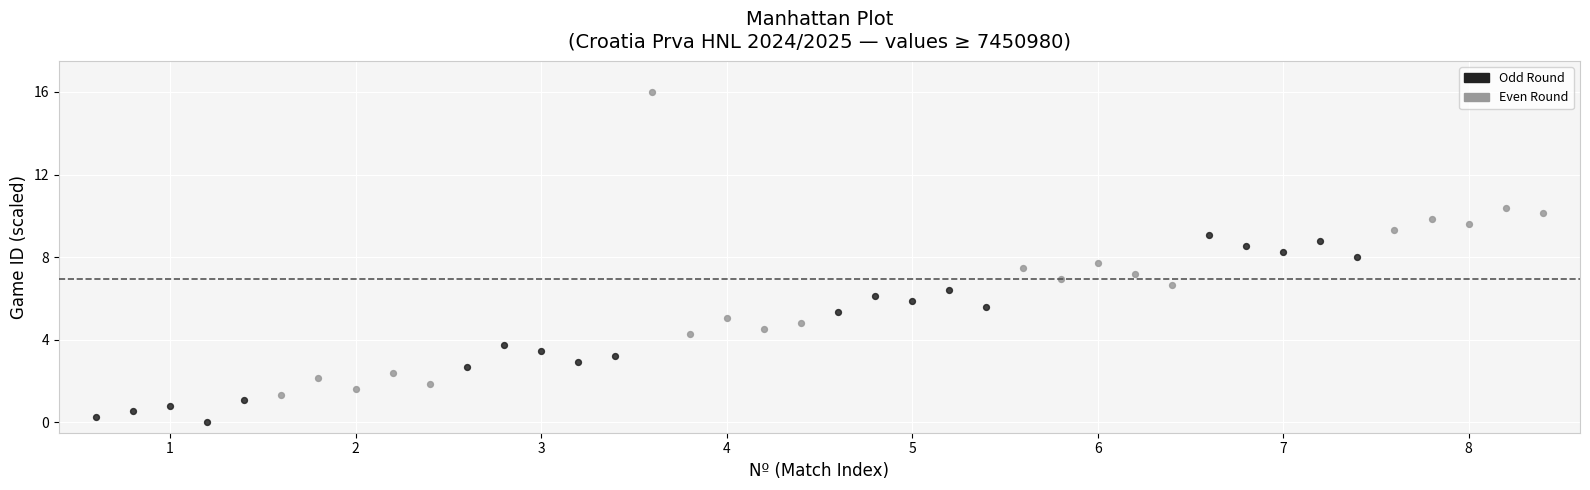

Which series contains the lowest Y value?

Odd Round